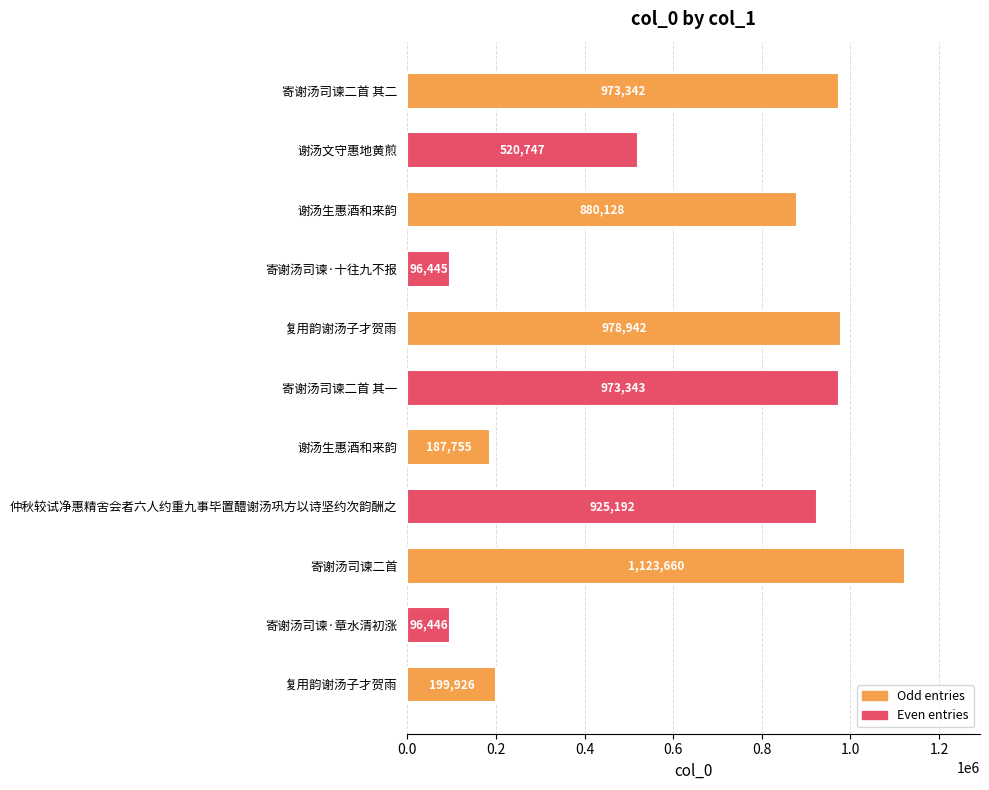

Count the number of categories in the chart.

11